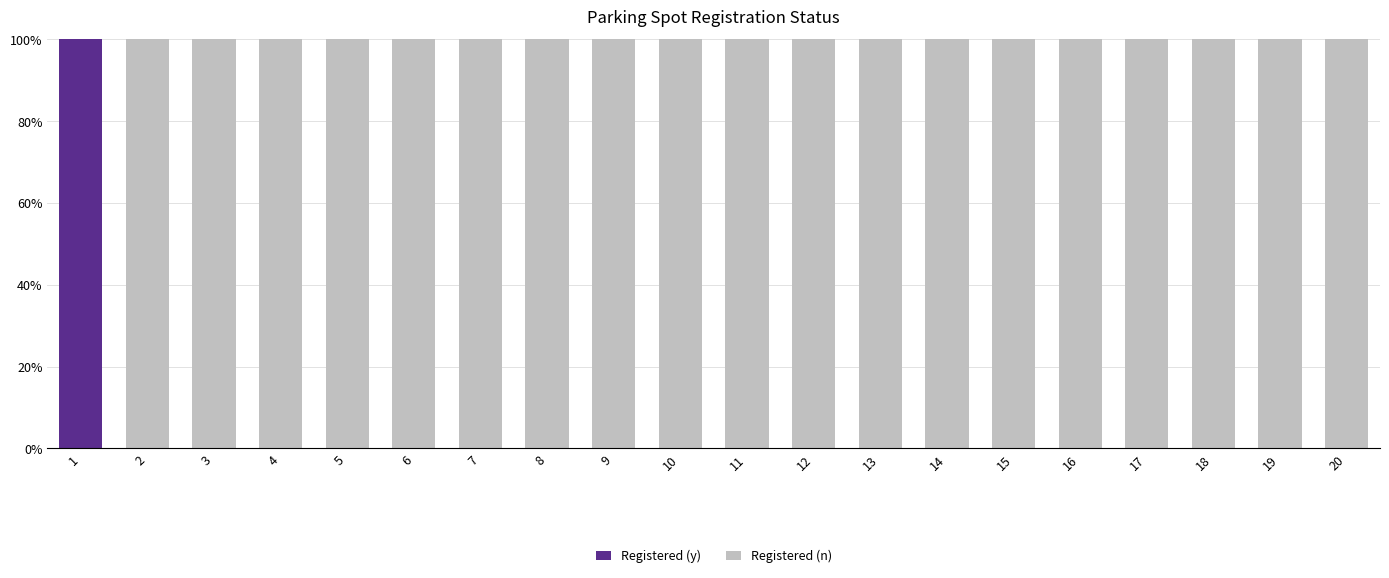

The value of Registered (y) at 9 is -33. True or false?

False